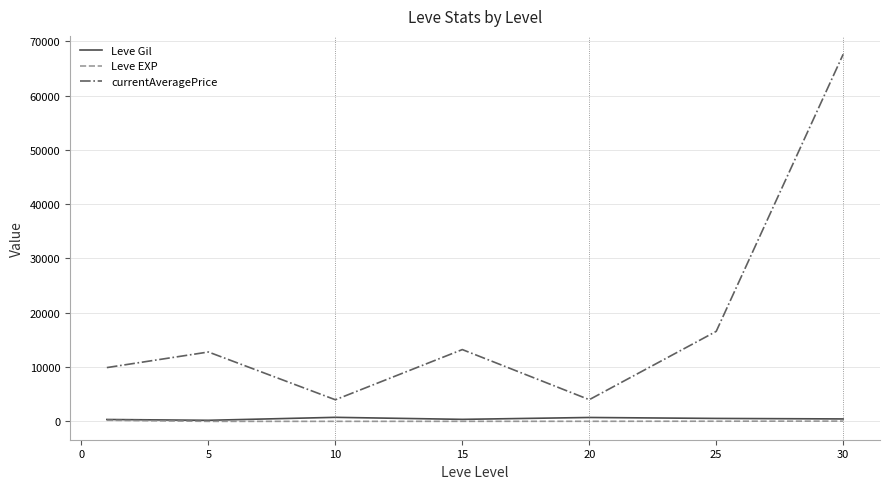

True or false: Leve EXP and currentAveragePrice intersect in this chart.

False